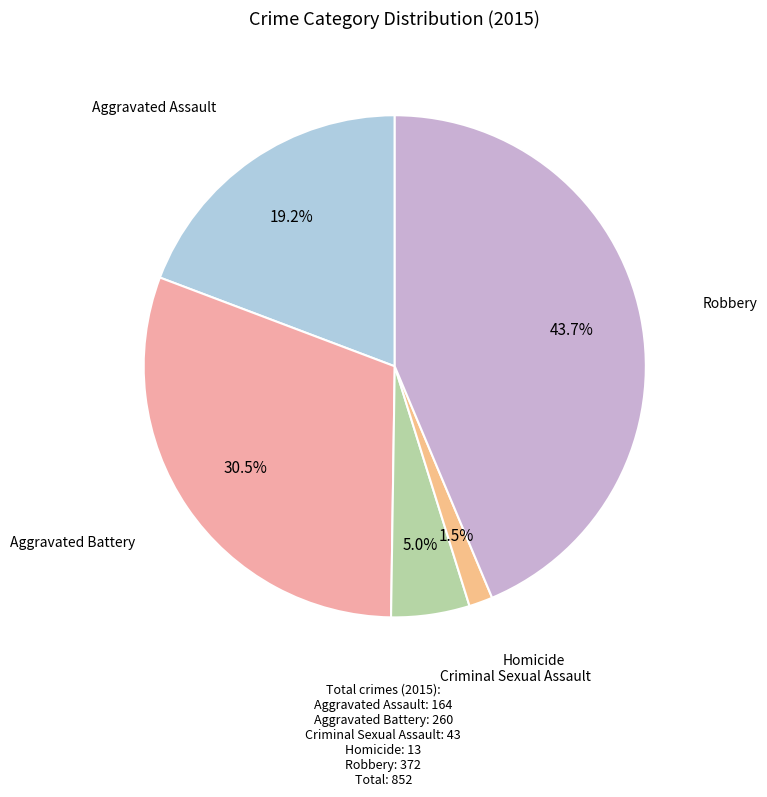

How many segments does this pie chart have?

5